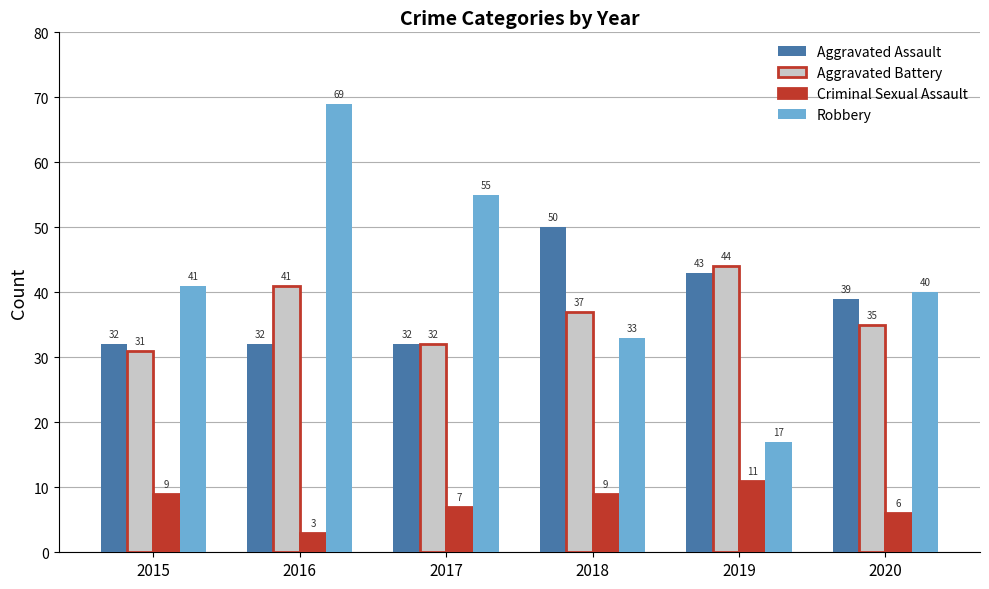

Rank the series at 2016 from highest to lowest value.

Robbery, Aggravated Battery, Aggravated Assault, Criminal Sexual Assault